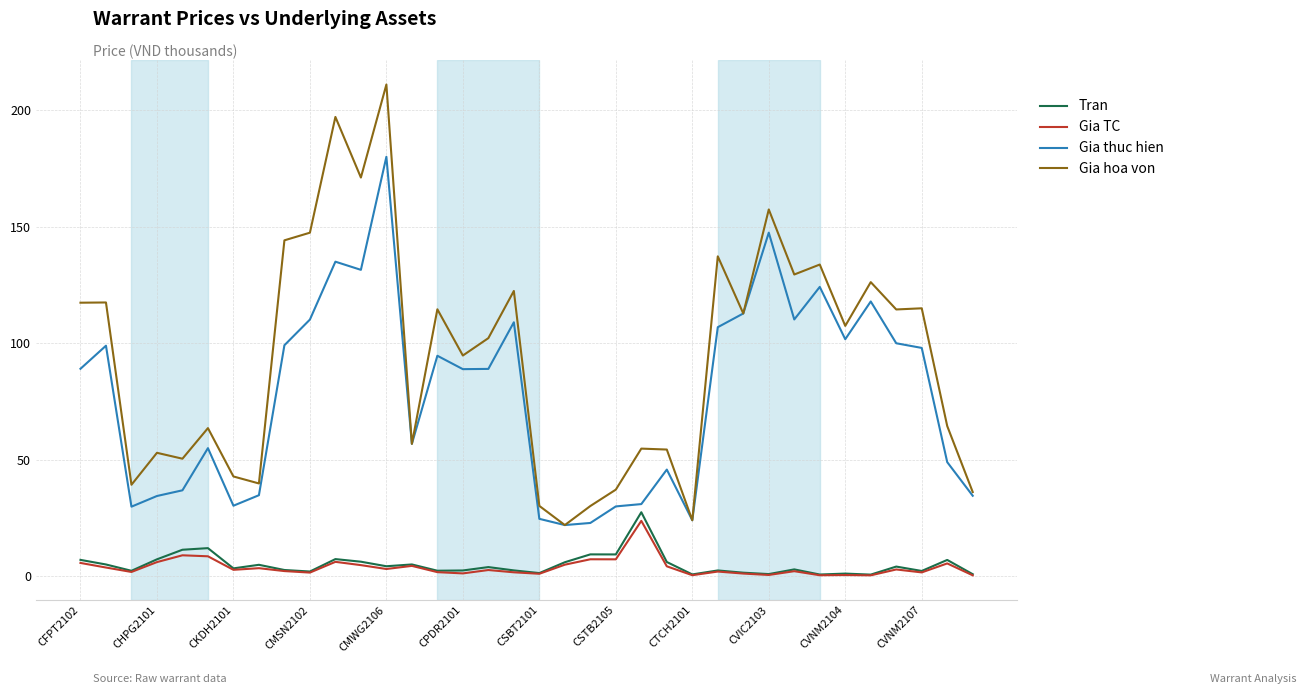

Which series has the largest total across all categories?

Gia hoa von